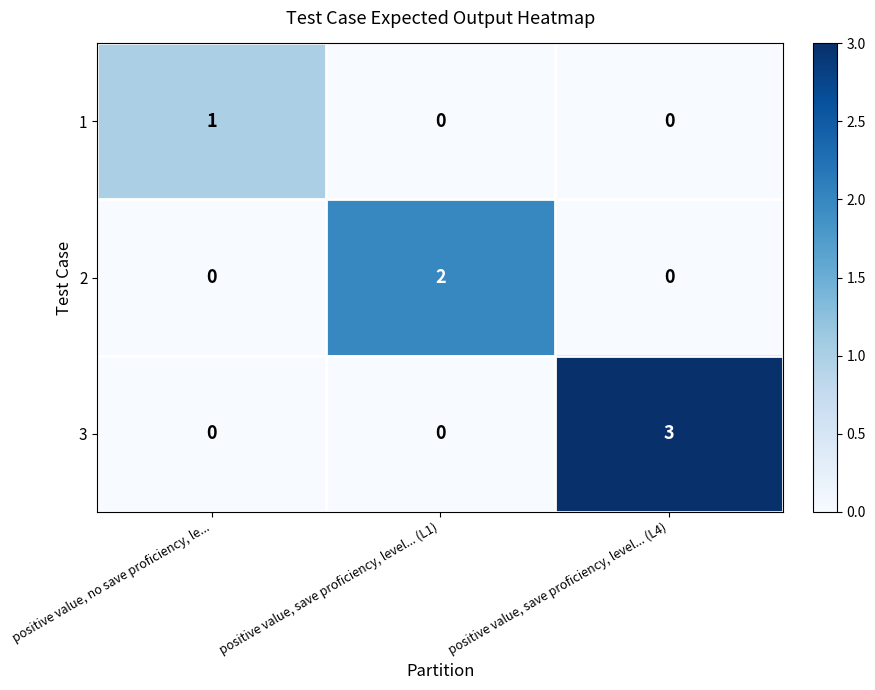

Count the 2 values in the range 0 to 2.

3